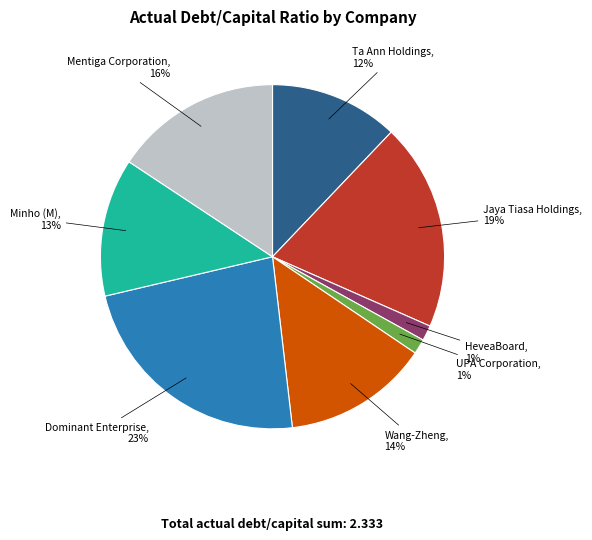

Is there any slice that represents more than half of the pie?

No